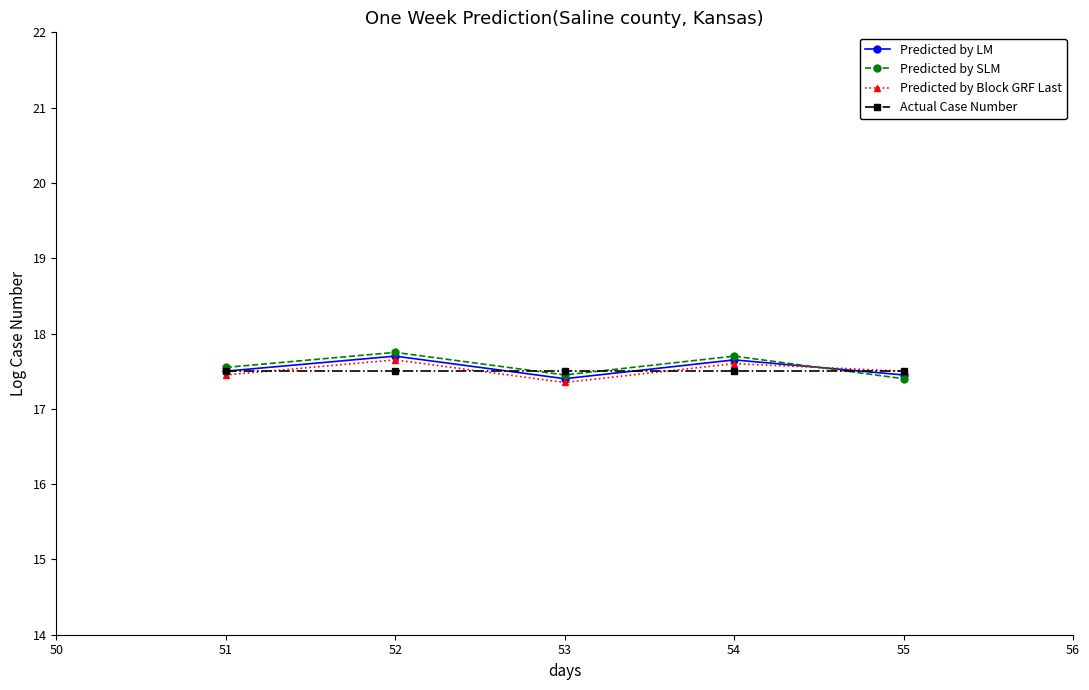

Does the chart have visible grid lines?

No